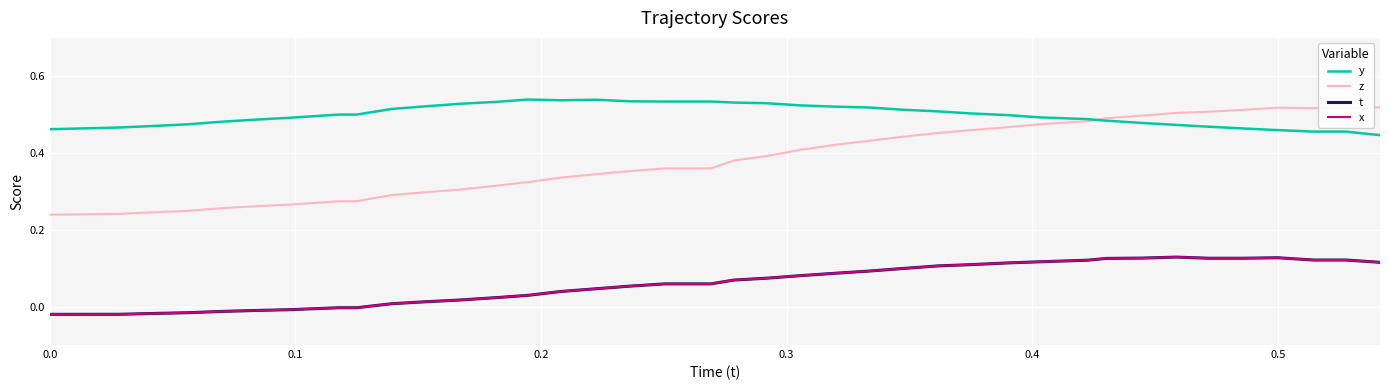

What is the average value of the t series?

0.1